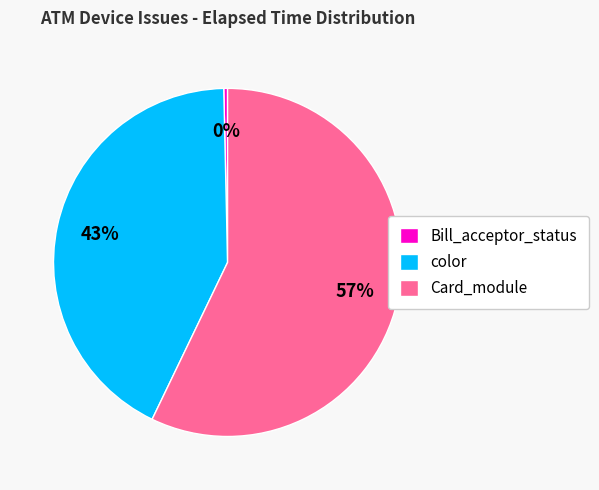

Is it true that Card_module is 57% of the pie?

True